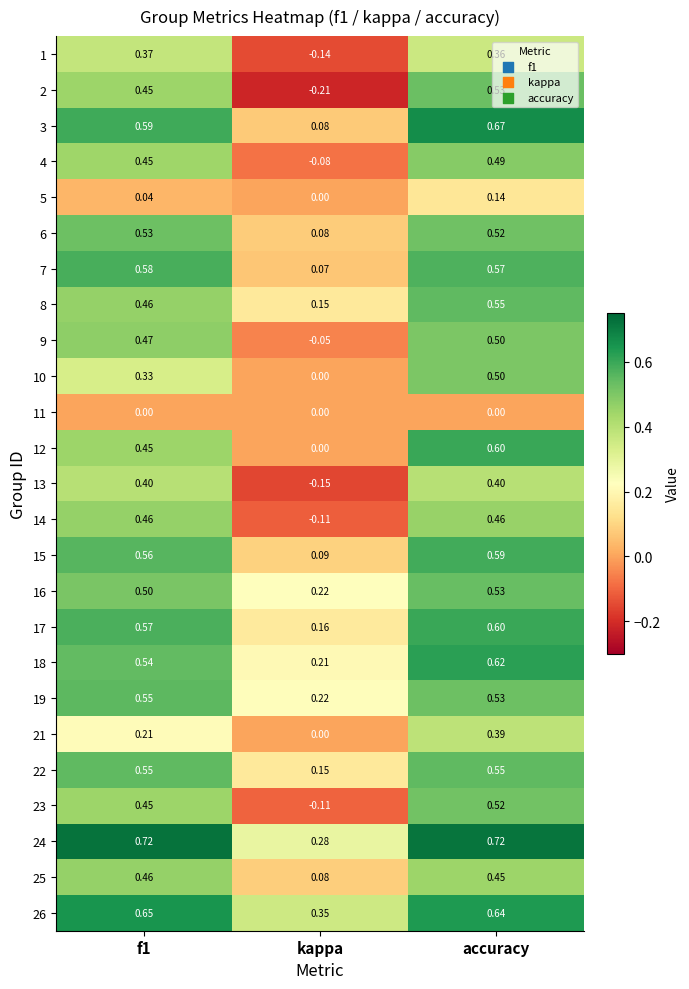

At which label does 2 reach its peak?

accuracy